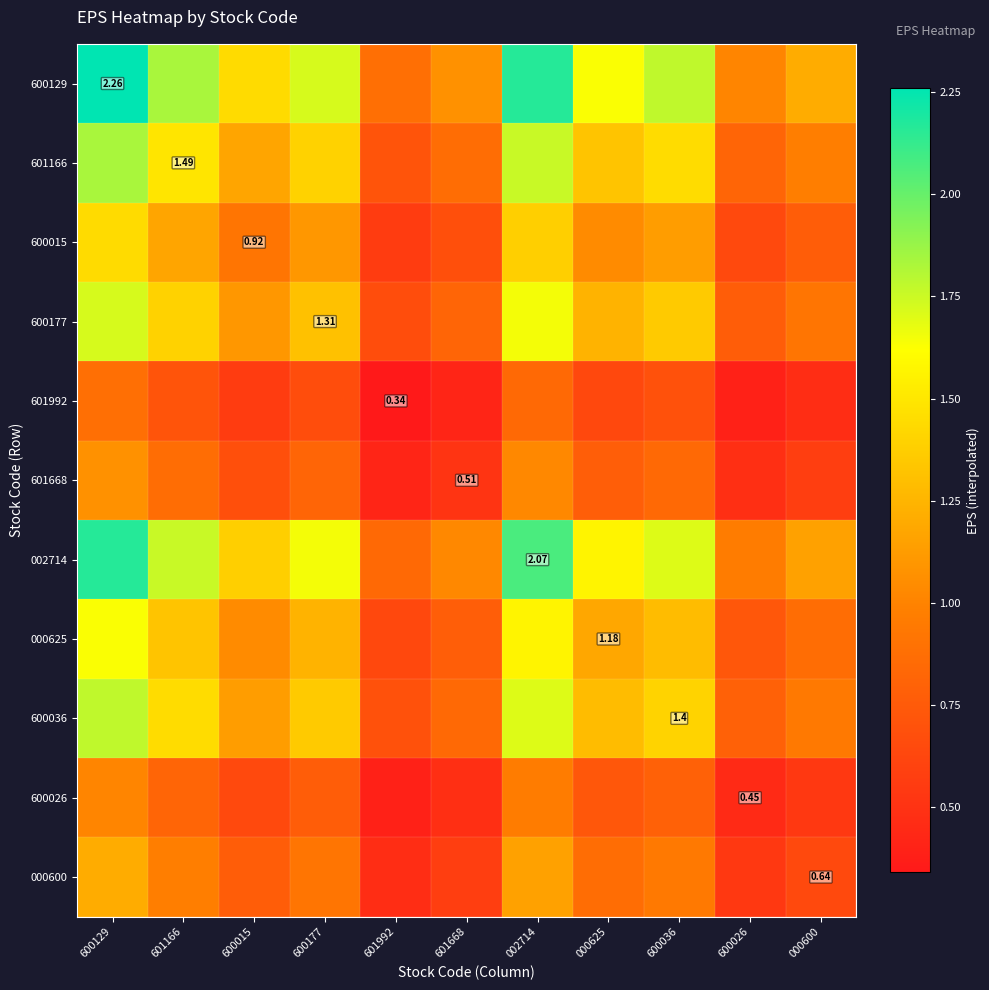

Between 600015 and 600129, which is larger?

600129